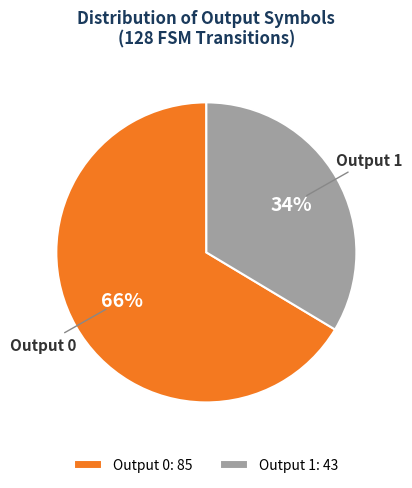

To the nearest percent, what portion does Output 0: 85 represent?

66%